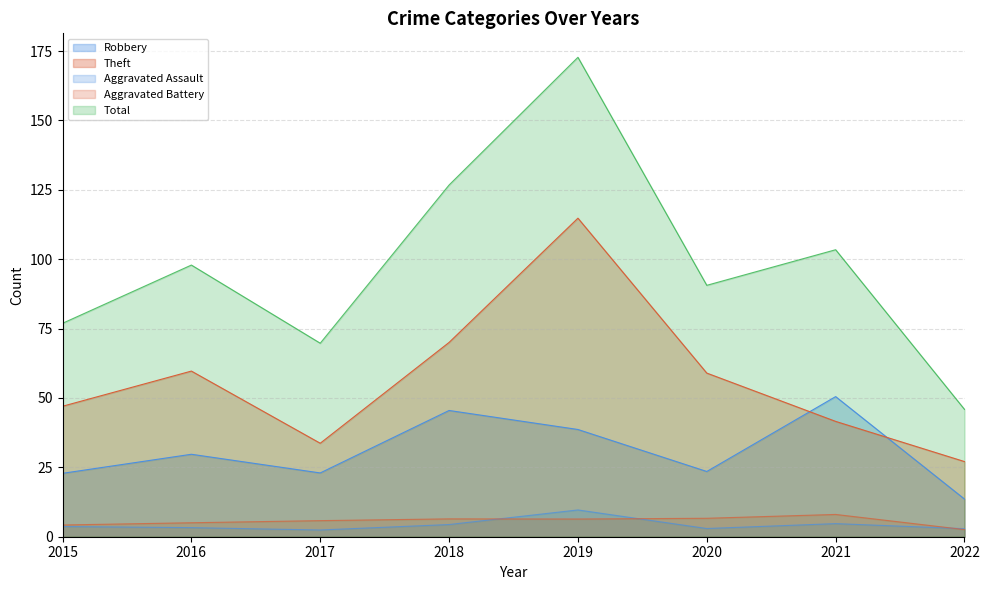

At which category is the sum across all series the highest?

2019